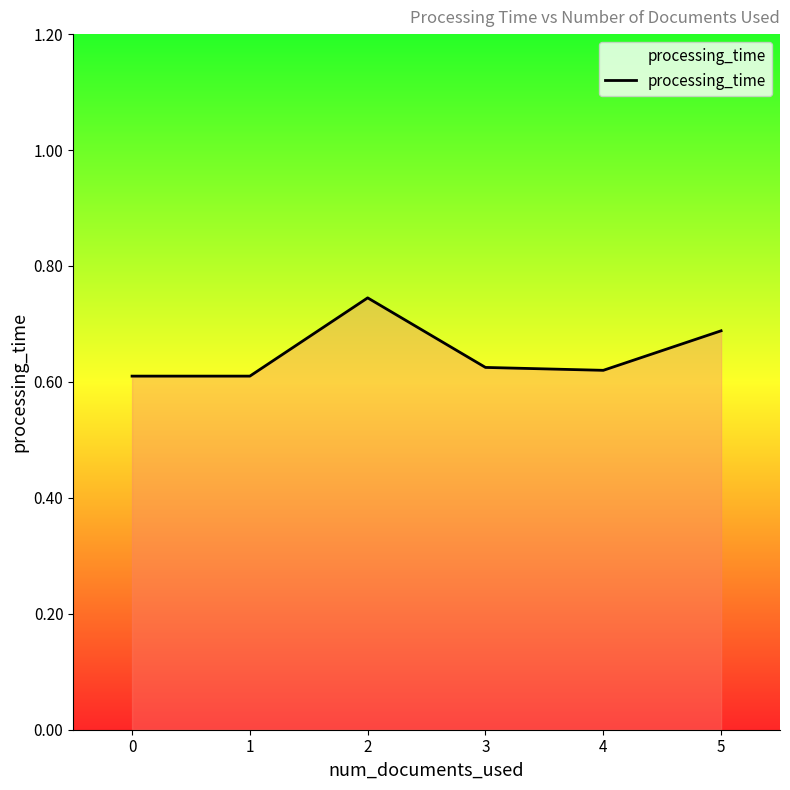

True or false: the data shows 0.6 at 4.

True